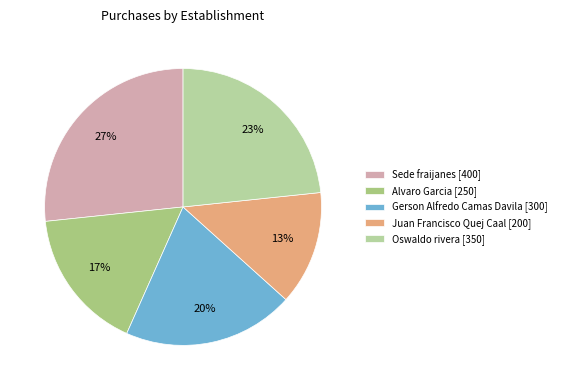

To the nearest percent, what portion does Juan Francisco Quej Caal represent?

13%